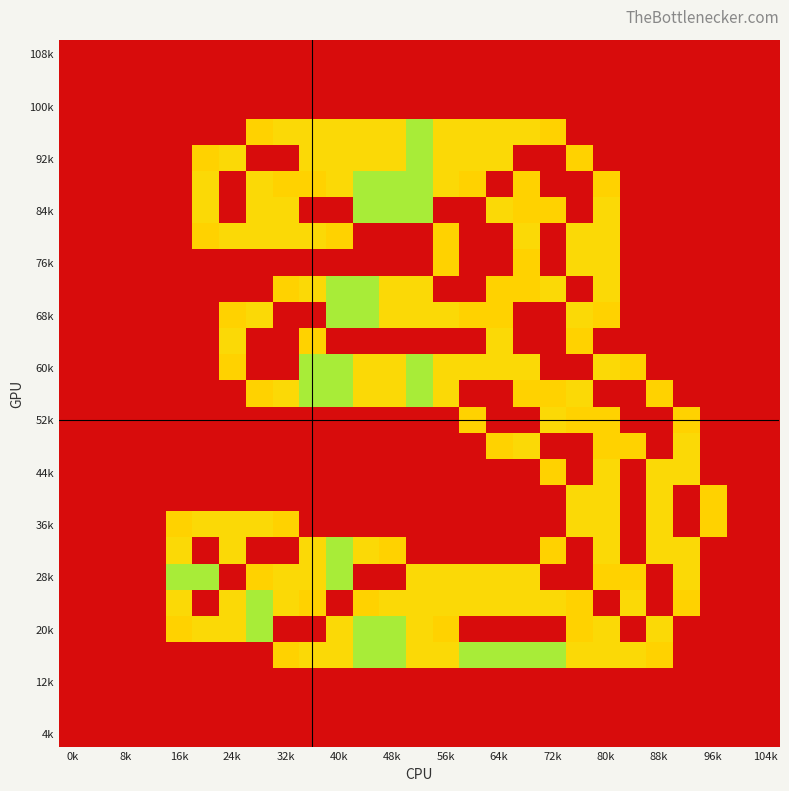

At which category is the sum across all series the highest?

19